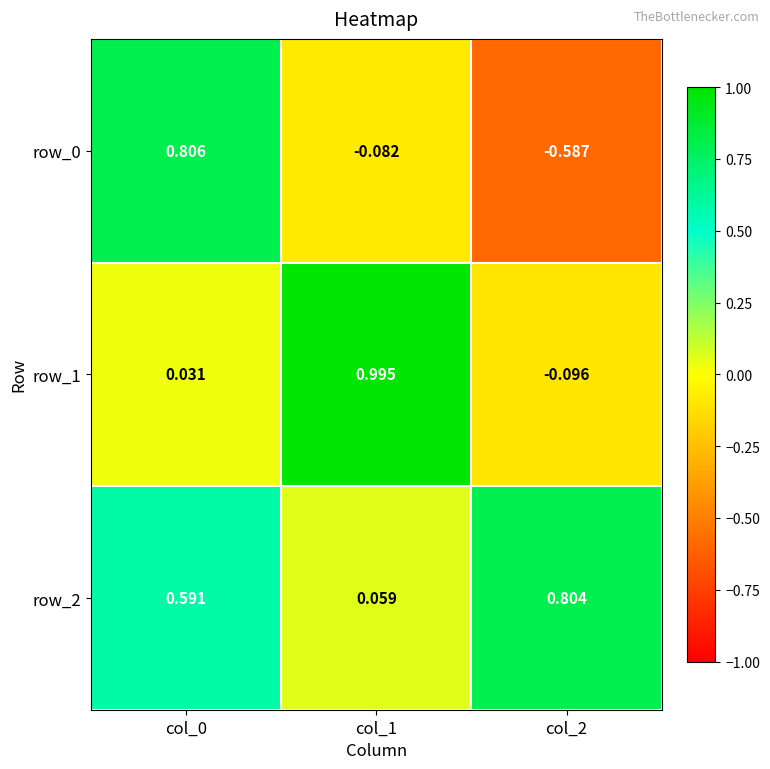

Is the value of row_2 at col_2 greater than the value of row_0 at col_1?

Yes